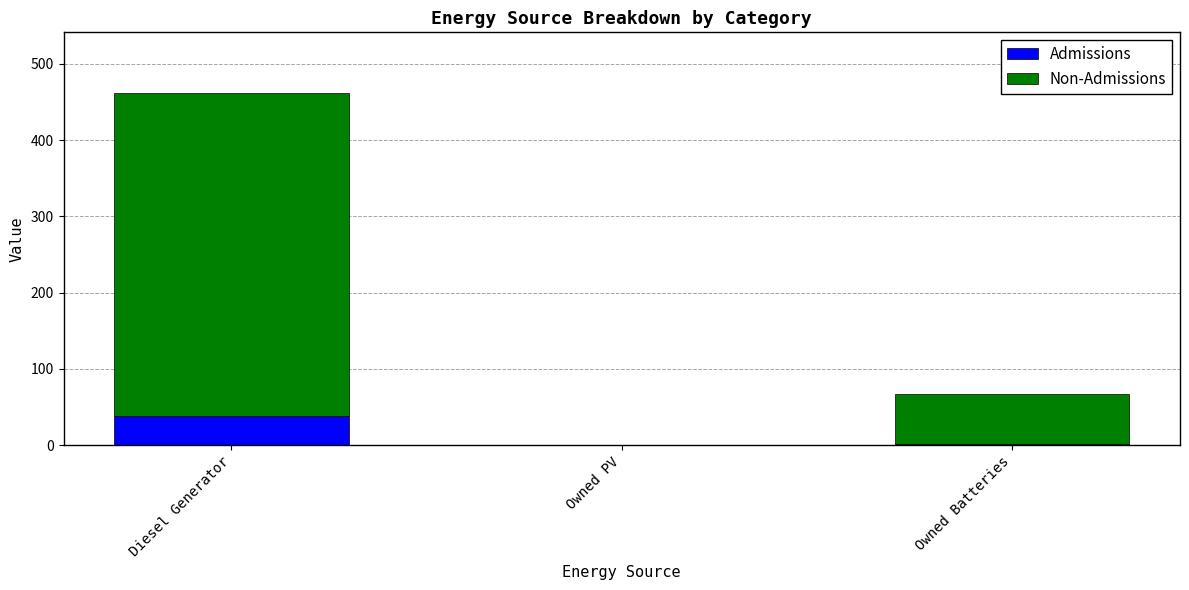

True or false: Admissions has a value of 0 at Owned PV.

True